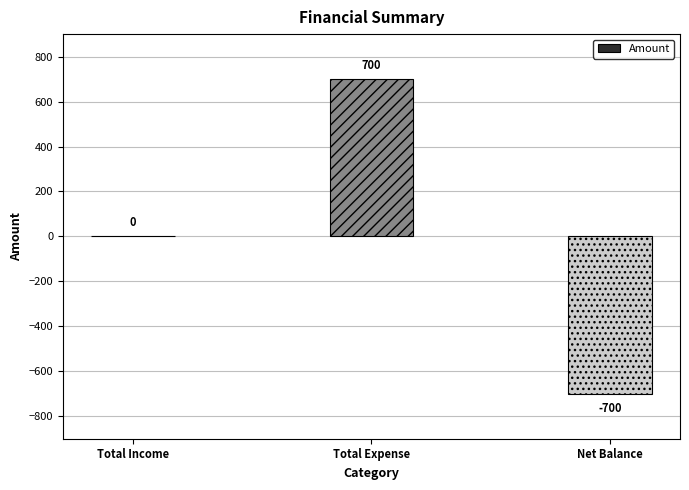

What is the greatest value displayed?

700